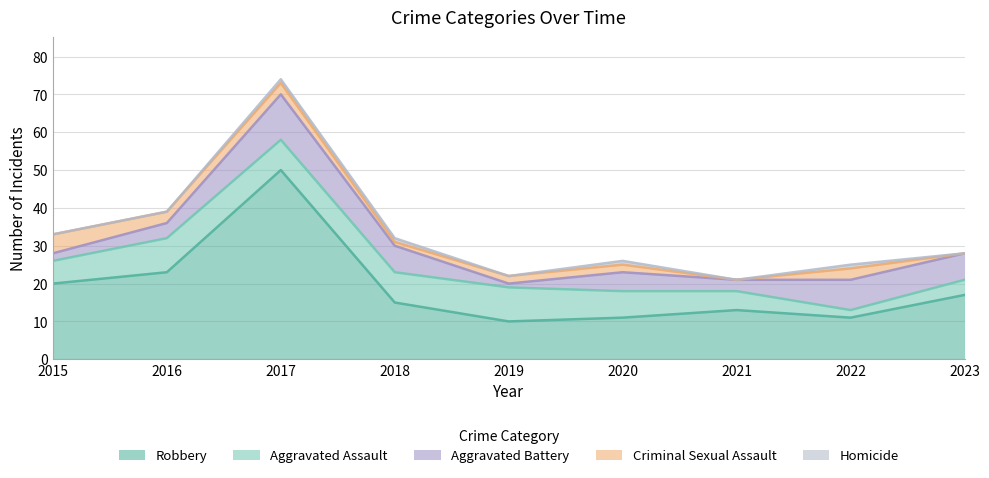

True or false: Criminal Sexual Assault and Homicide cross at least once.

False